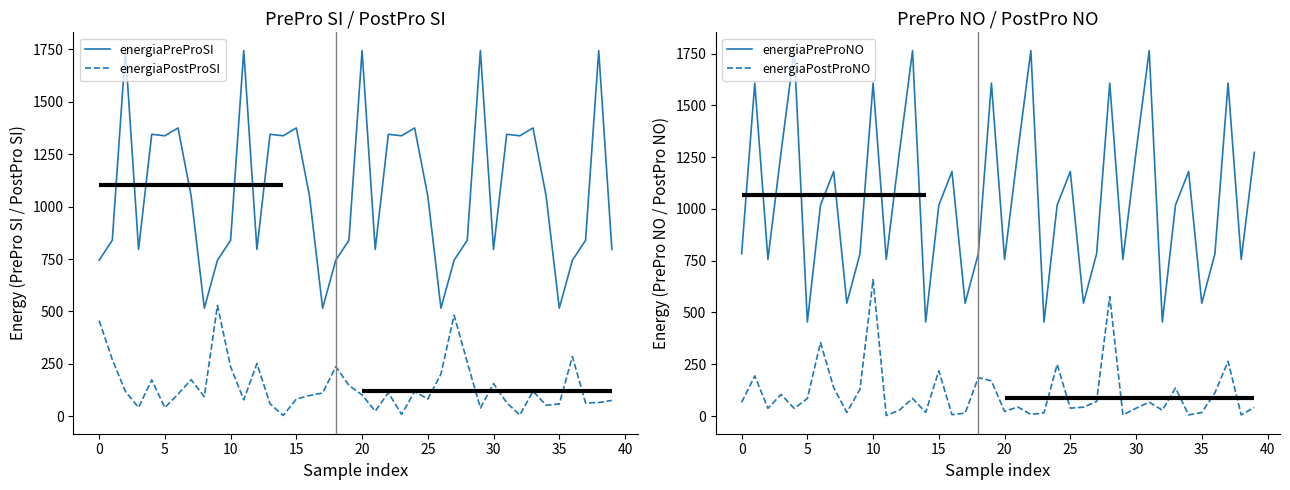

Is this an area chart (filled region under the line)?

No